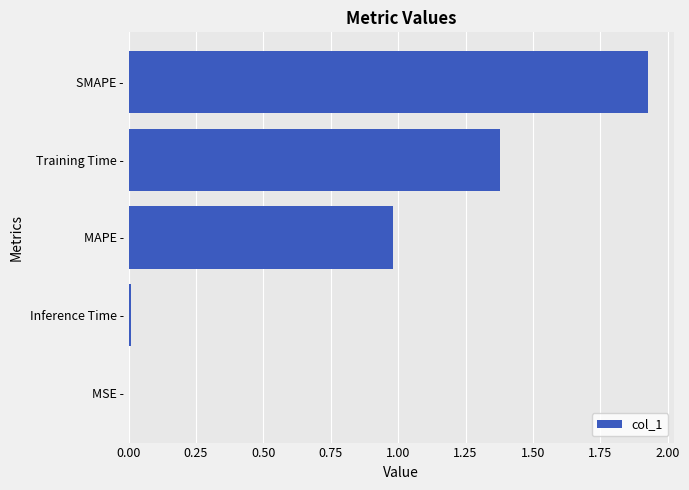

Does the chart contain stacked bars?

No